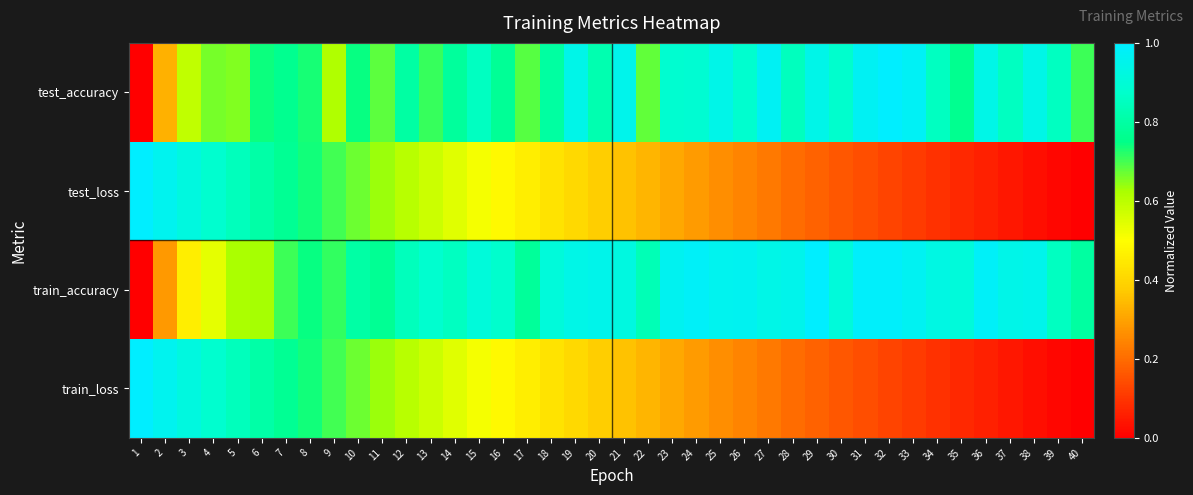

What is the difference between the highest and lowest values at 21?

0.6